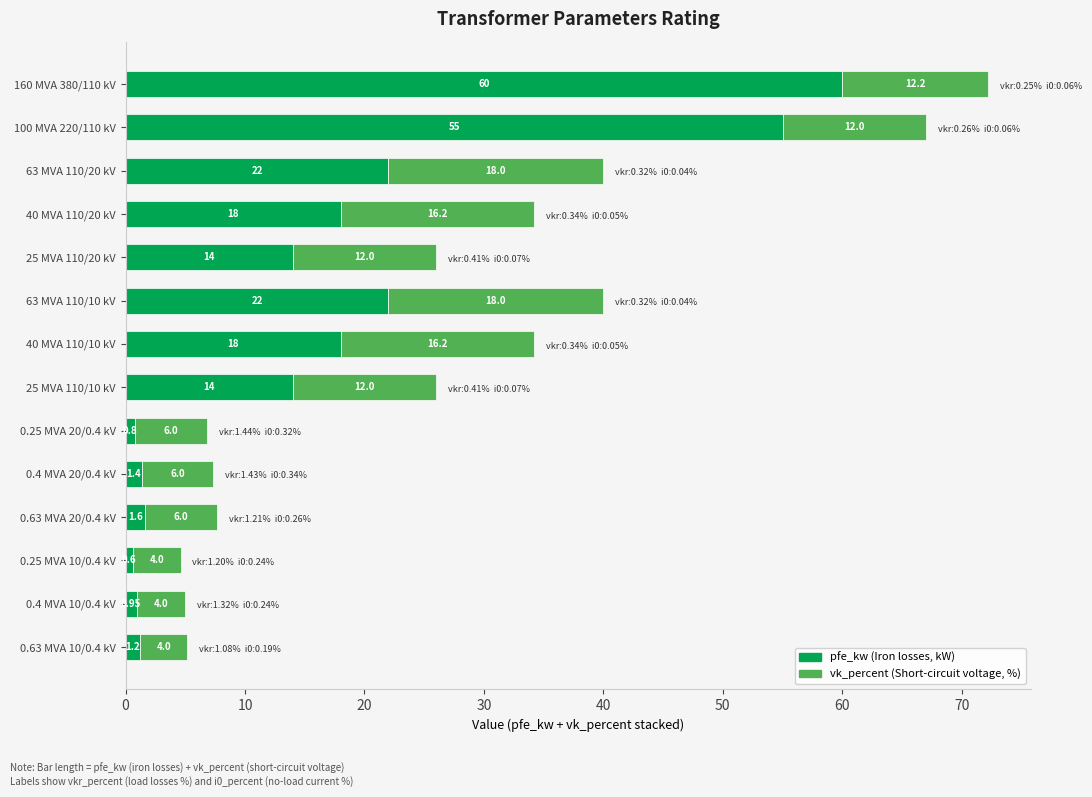

At which category is the sum across all series the highest?

160 MVA 380/110 kV